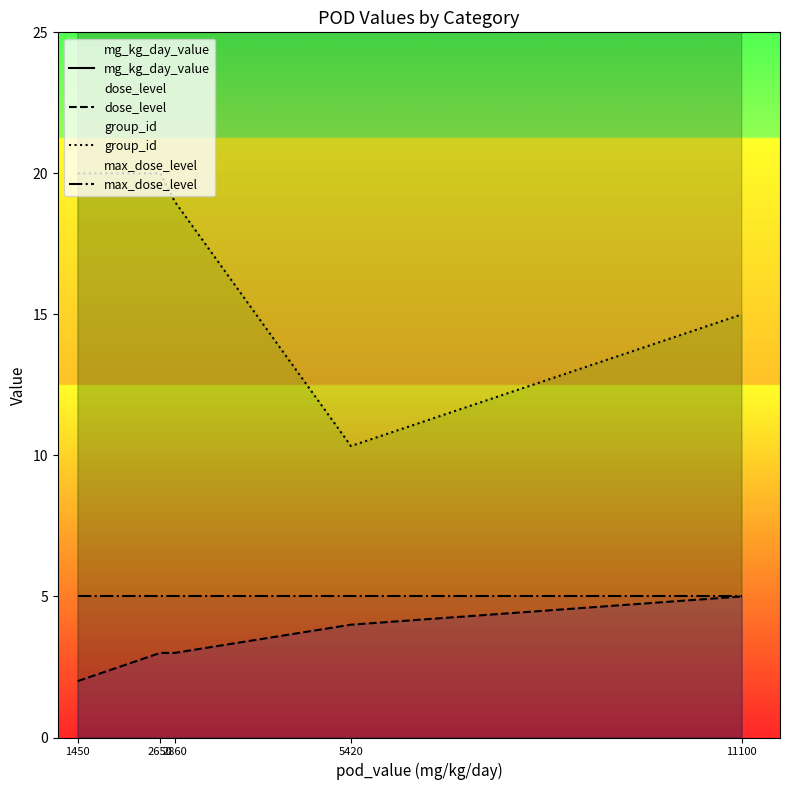

True or false: dose_level has a value of 4.0 at 5420.

True